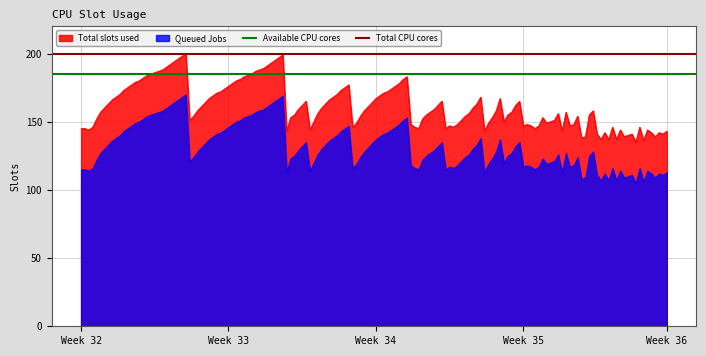

What is the highest value of the Total slots used series?

200